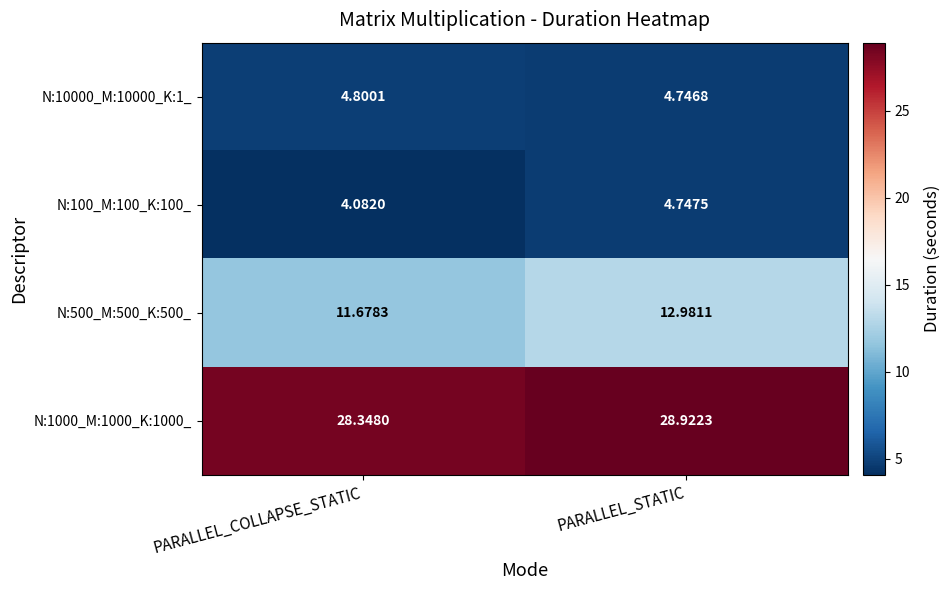

Rank the series by their maximum value, from highest to lowest.

N:1000_M:1000_K:1000_, N:500_M:500_K:500_, N:10000_M:10000_K:1_, N:100_M:100_K:100_